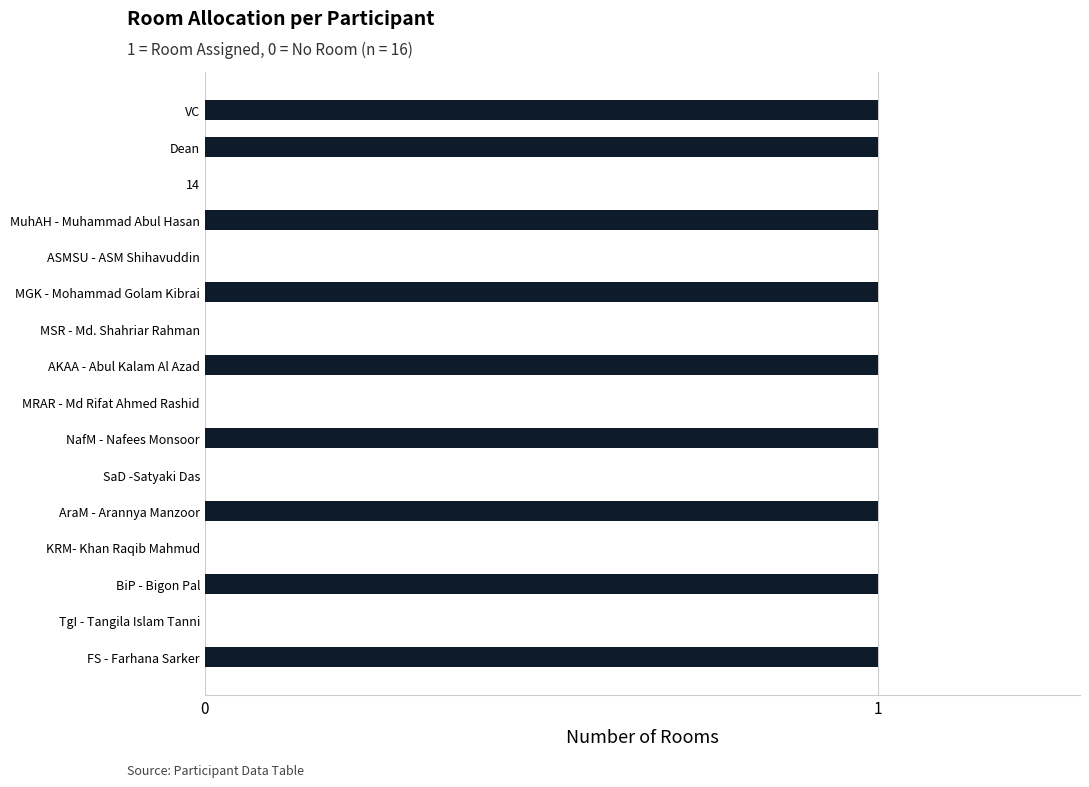

How many data points does each series have?

16